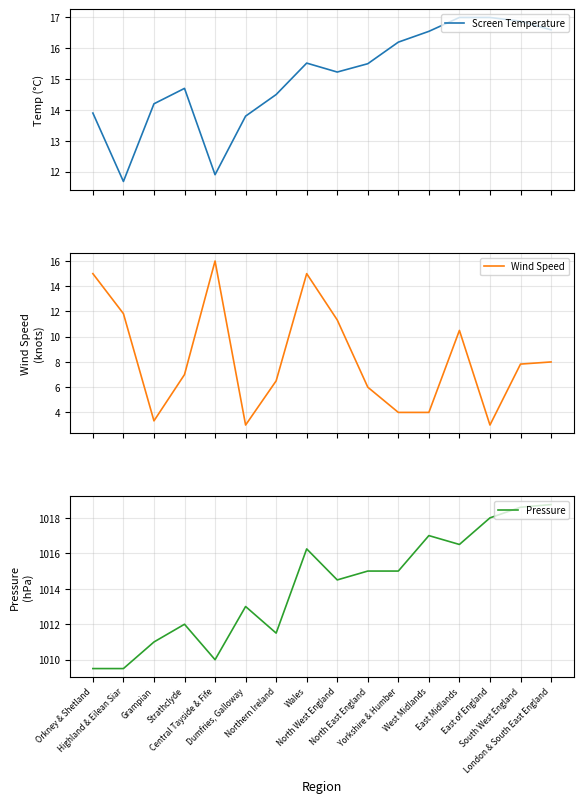

At East Midlands, list the series in order from largest to smallest.

Pressure, Screen Temperature, Wind Speed